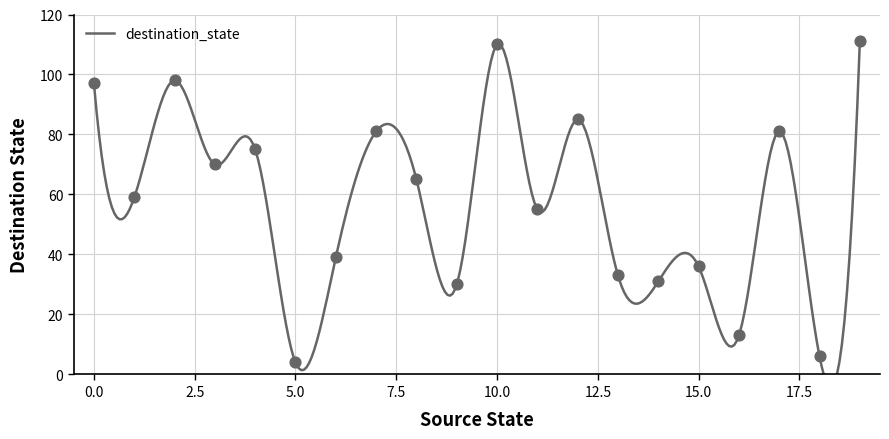

What is the ratio of the value at 1 to the value at 3?

0.8